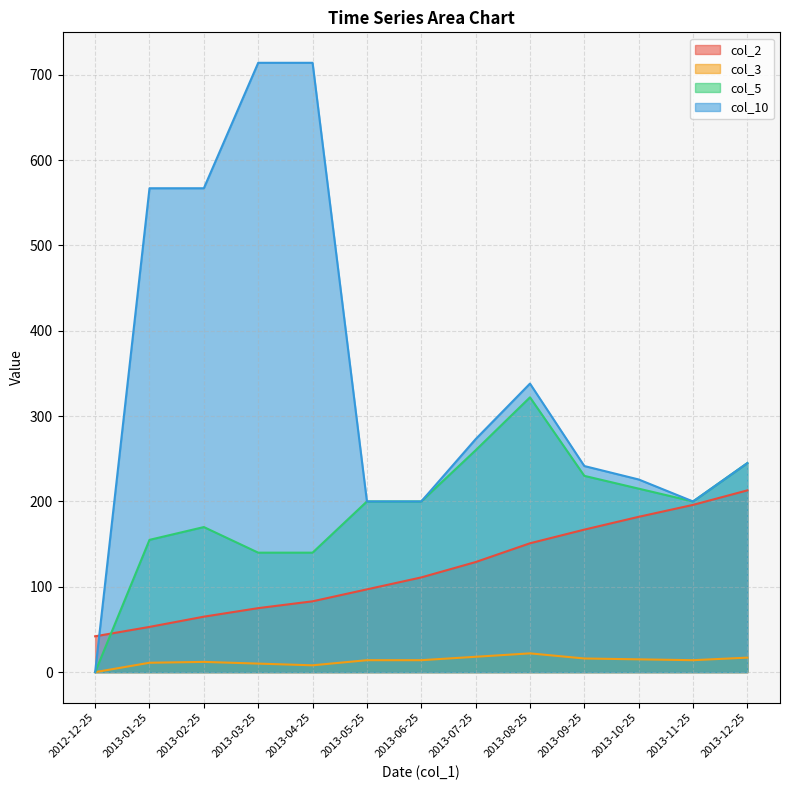

Which has a higher value, 2013-03-25 or 2013-01-25?

2013-03-25